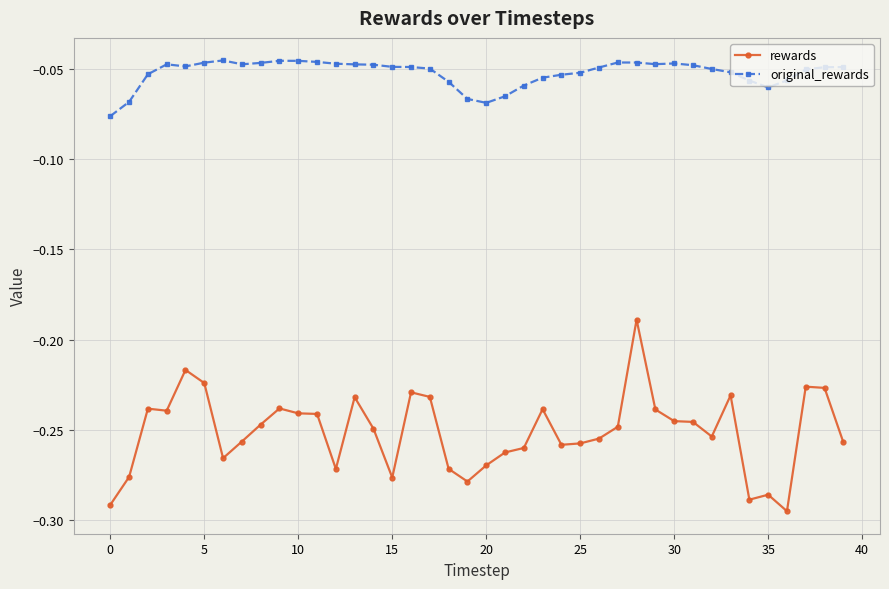

Which series has the widest spread of values?

rewards